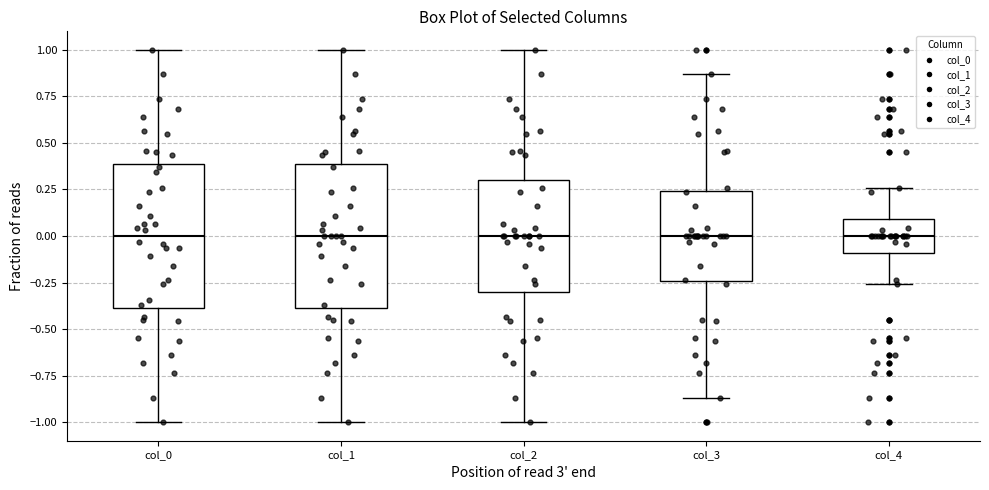

Reading left to right, read every box against the y-axis: the position of its median line, the range the box covers, and the ends of its whiskers. The values are not printed on the chart, so give them approximately, as read against the axis.

col_0: median 0.00, box -0.40 to 0.40, whiskers -1.00 to 1.00
col_1: median 0.00, box -0.40 to 0.40, whiskers -1.00 to 1.00
col_2: median 0.00, box -0.30 to 0.30, whiskers -1.00 to 1.00
col_3: median 0.00, box -0.25 to 0.25, whiskers -0.85 to 0.85
col_4: median 0.00, box -0.10 to 0.10, whiskers -0.25 to 0.25